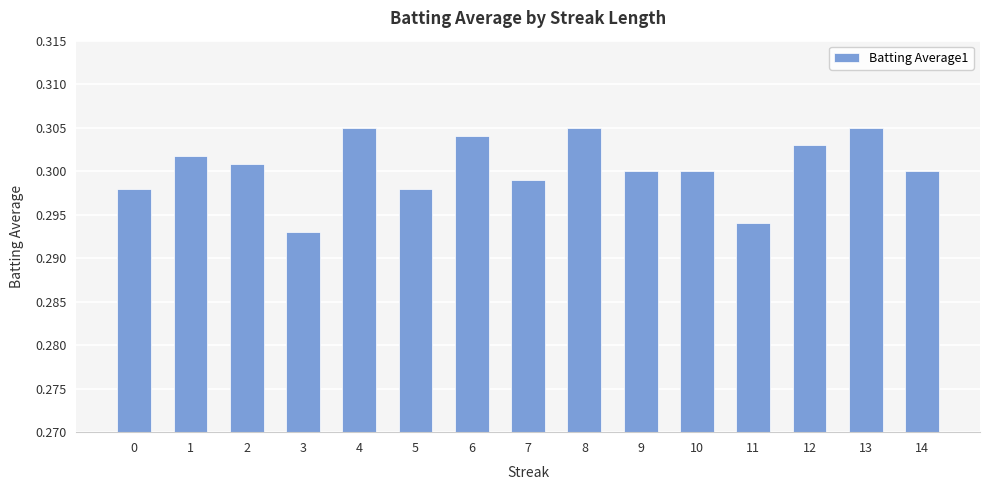

Which label corresponds to the smallest value in the chart?

3